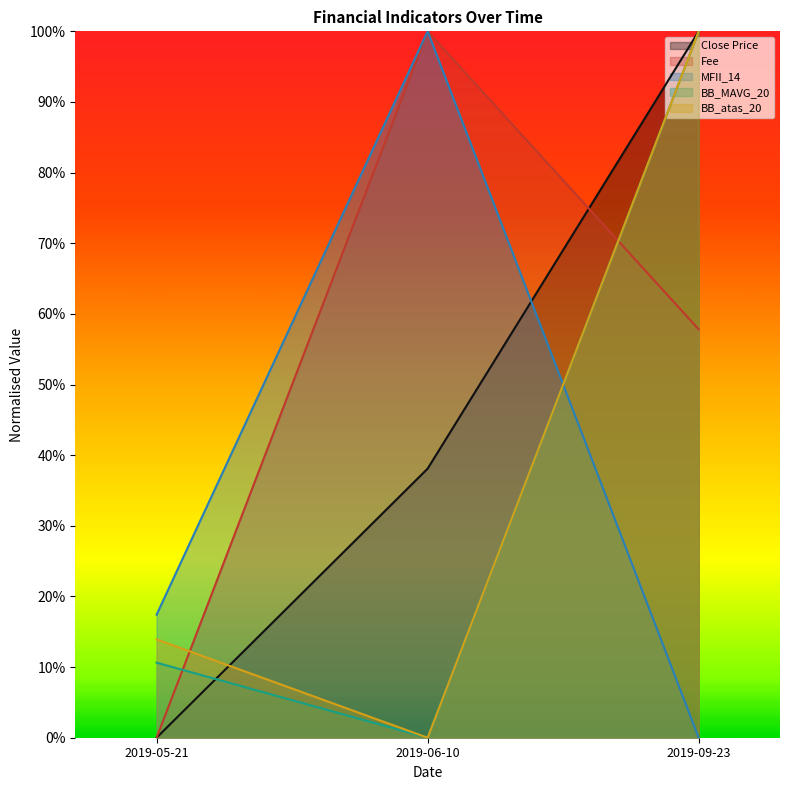

List the labels in order of MFII_14 value, largest first.

2019-06-10, 2019-05-21, 2019-09-23